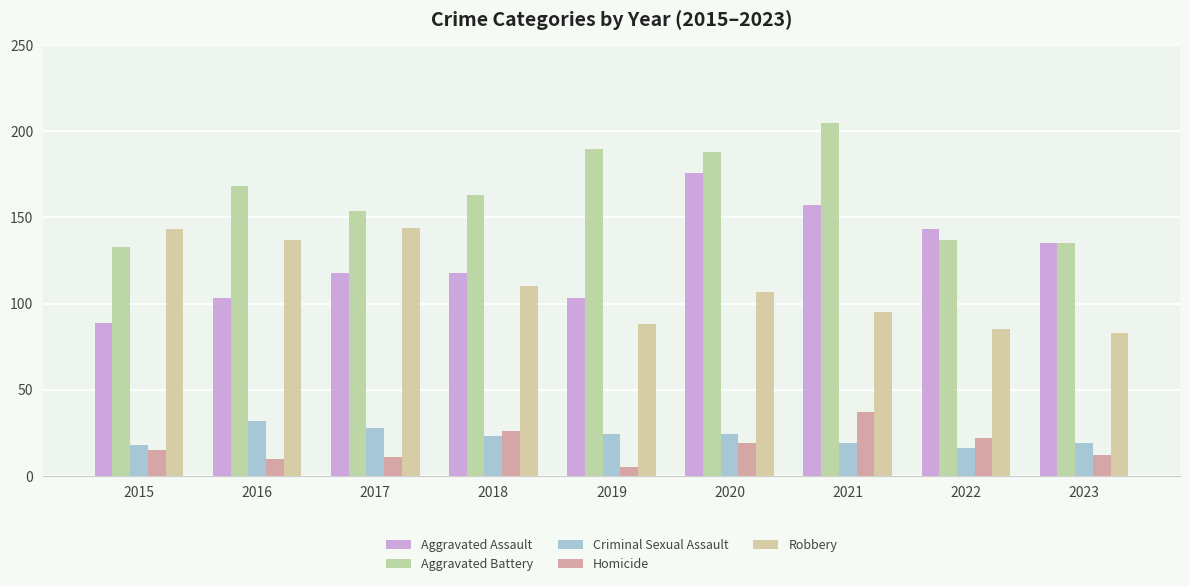

What is the sum of the Homicide values at 2020 and 2019?

24